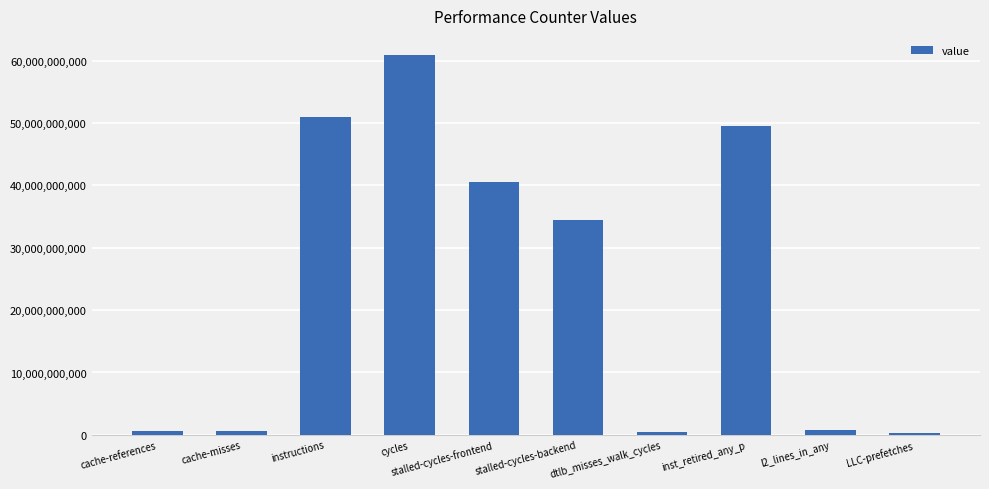

How many bars are there in total?

10